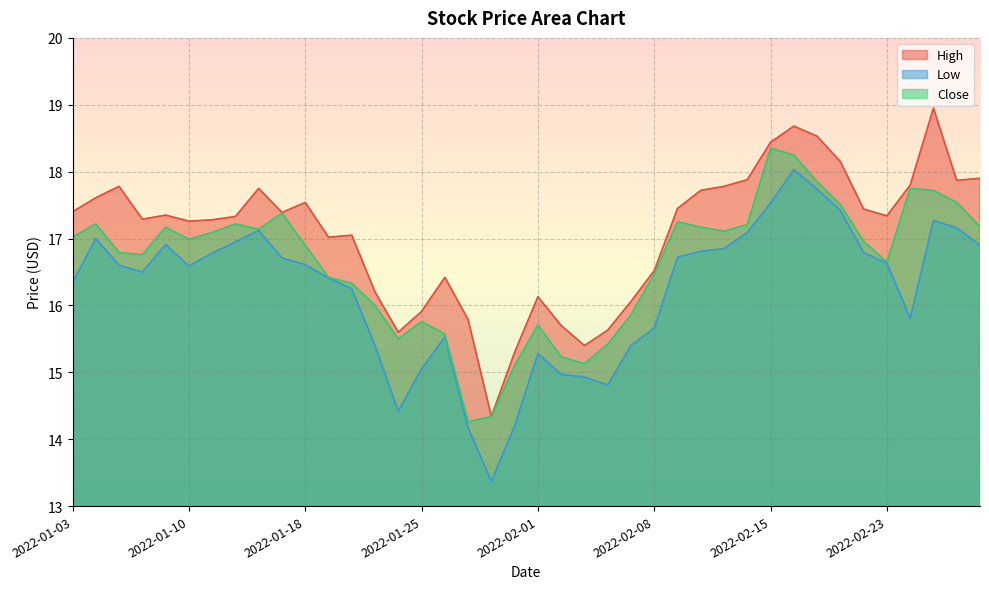

True or false: Close has a value of 14.3 at 2022-01-27.

True